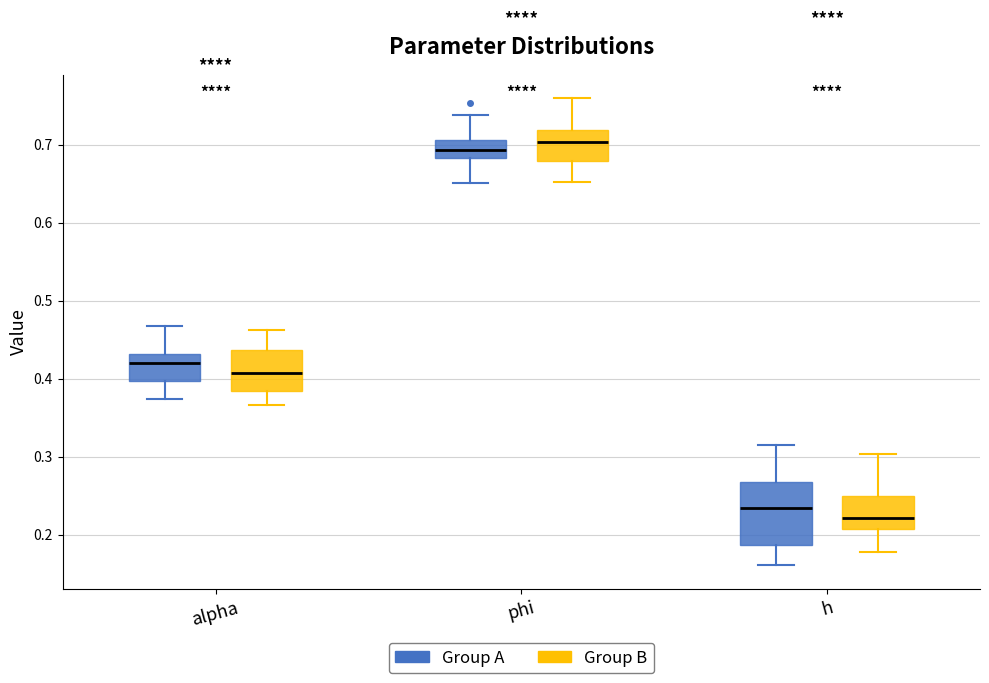

Where is the lower edge of the box for alpha (Group B) on the y-axis? The values are not printed on the chart, so give them approximately, as read against the axis.

0.38